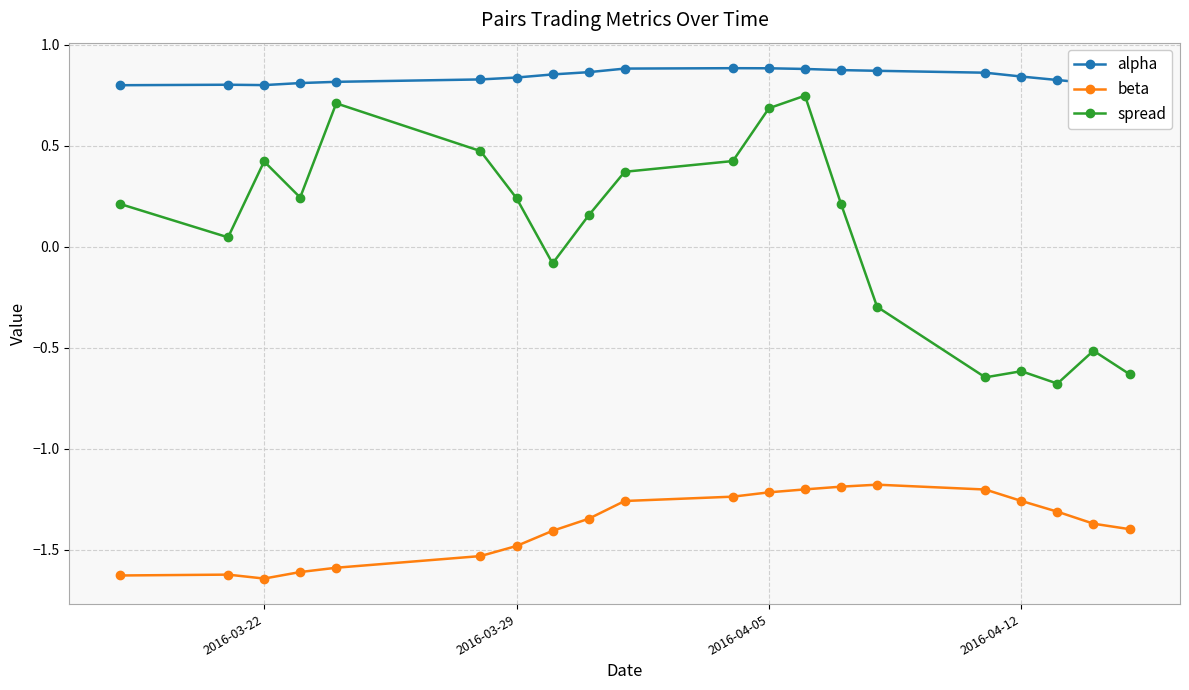

Rank the series by their maximum value, from highest to lowest.

alpha, spread, beta